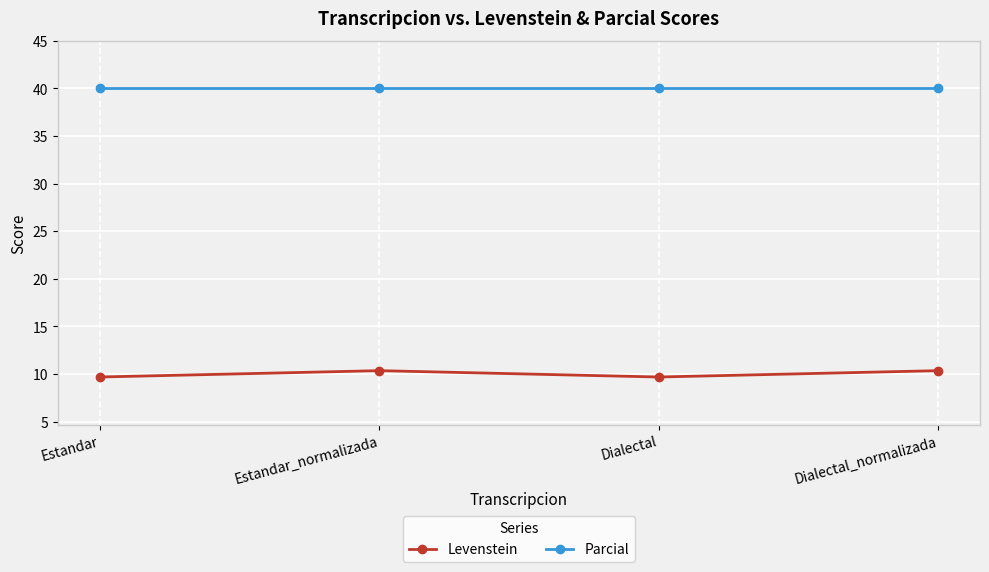

What is the average value of the Levenstein series?

10.0